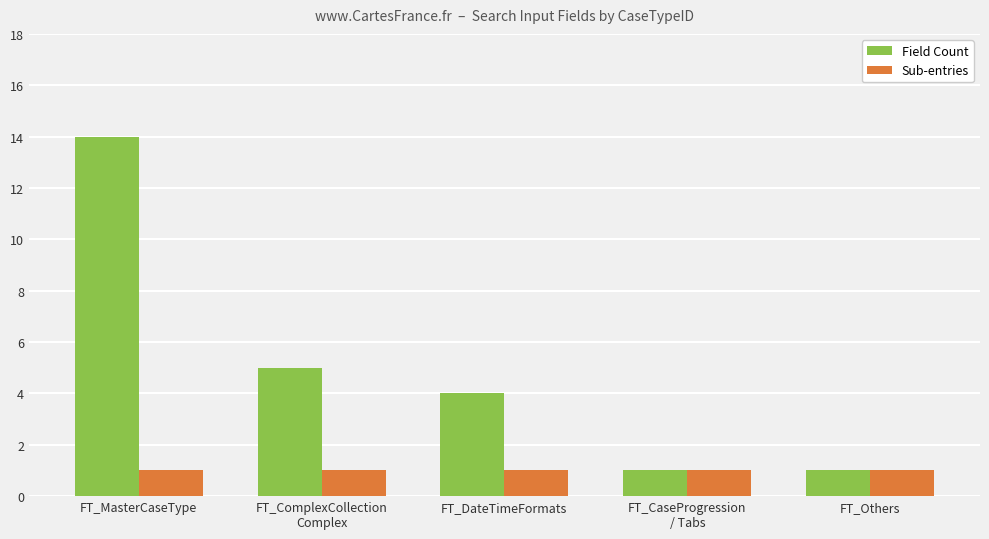

What is the spread (max minus min) of values at FT_DateTimeFormats?

3